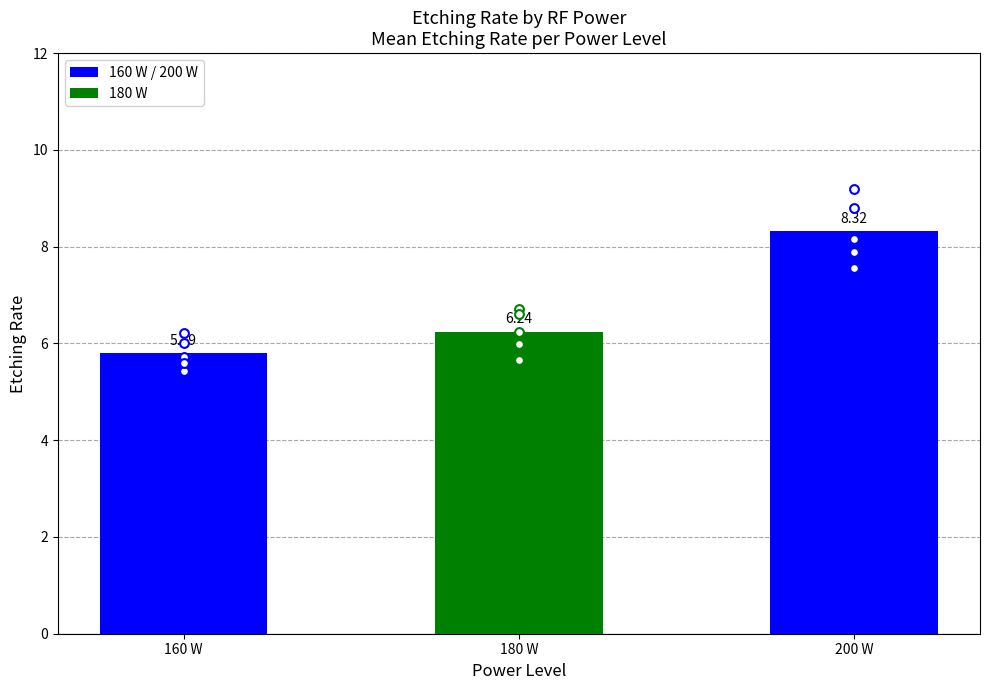

What is the change in value from 180 W to 200 W?

+2.1